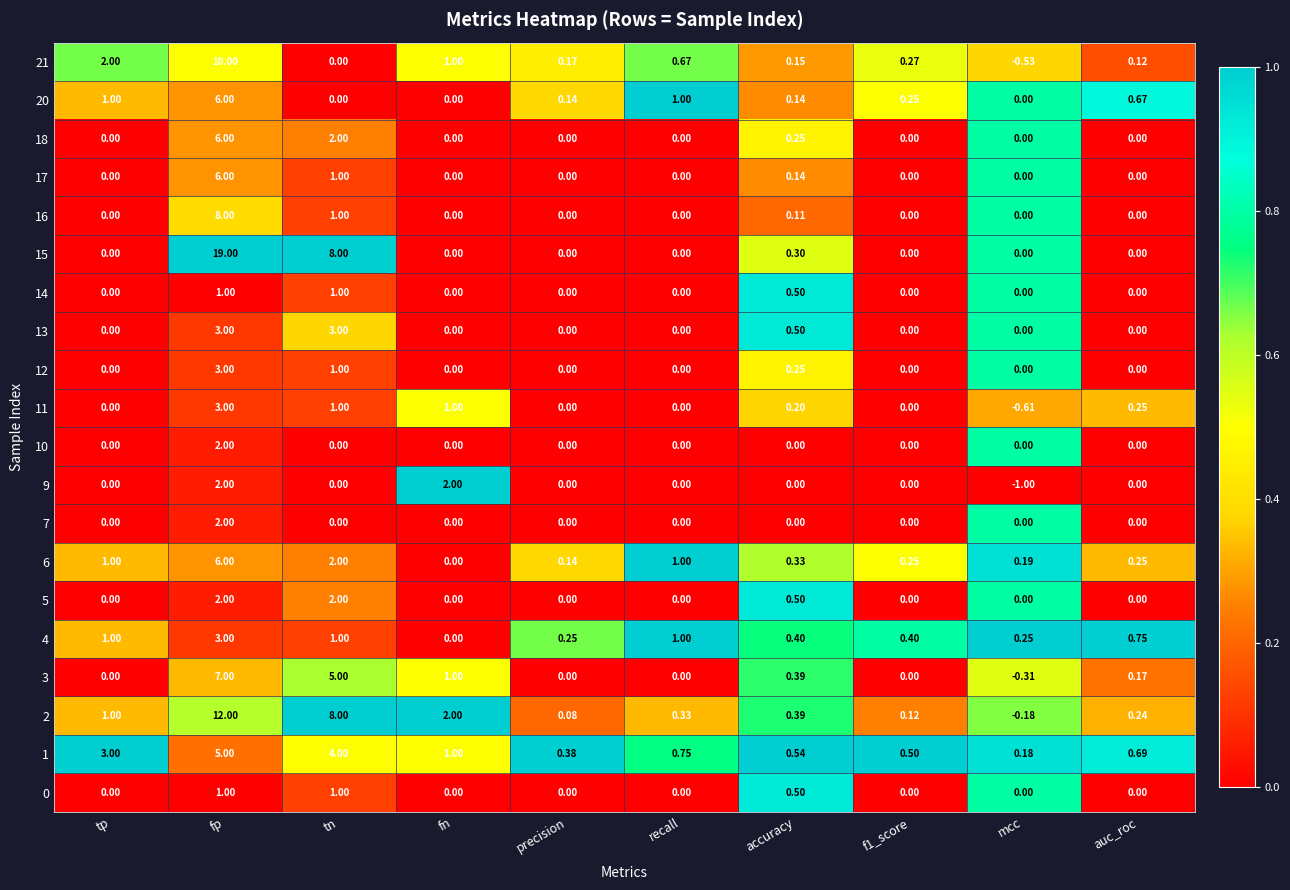

What is the greatest value displayed?

19.0